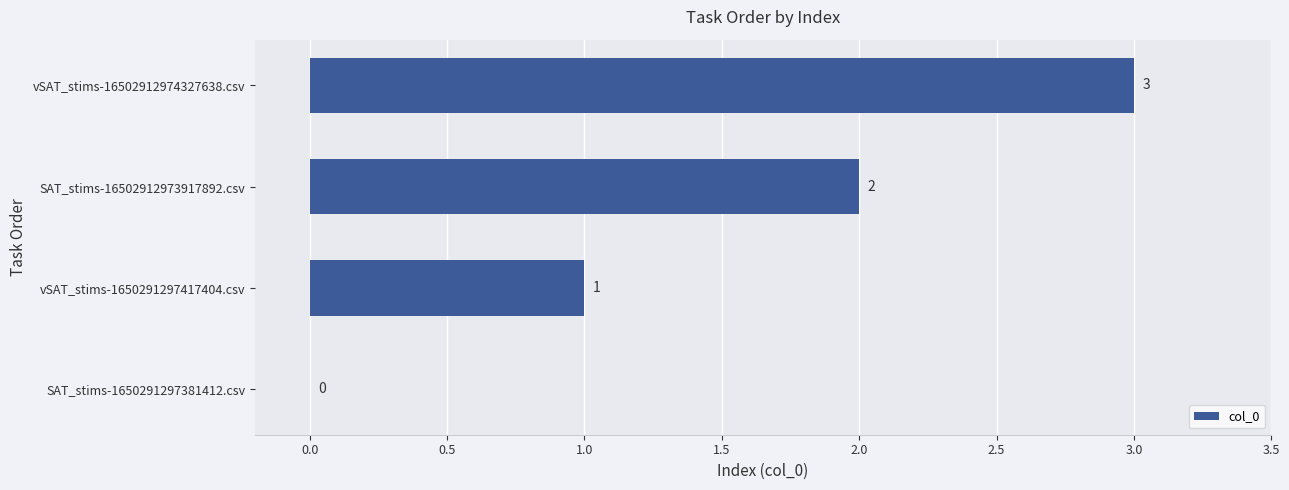

How many positive values are there?

3